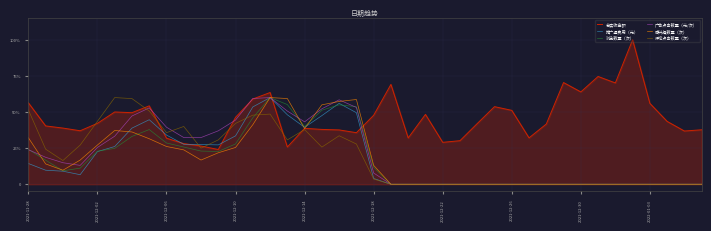

Does the chart display data point markers on the line(s)?

No